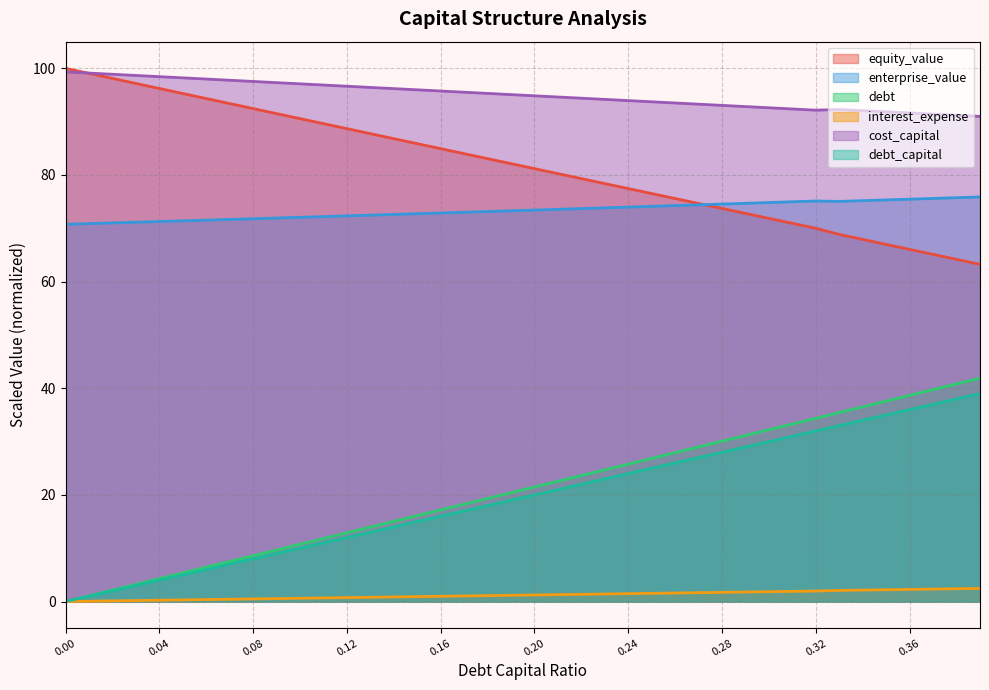

True or false: debt has a value of 35.0 at 0.35.

True